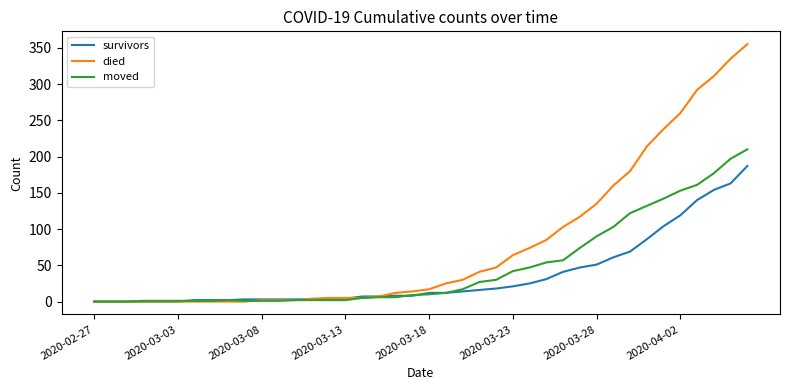

Rank the series by their maximum value, from lowest to highest.

survivors, moved, died